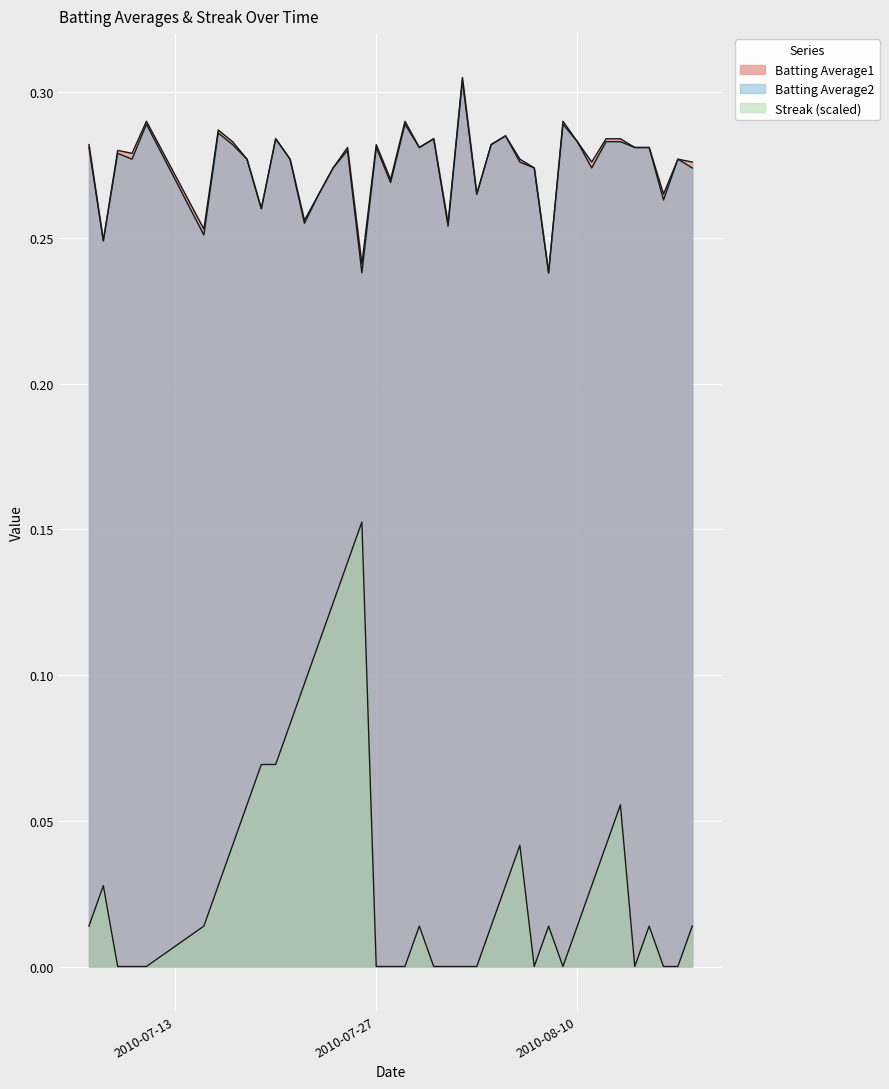

How many interior local peaks does the Batting Average1 series have?

12